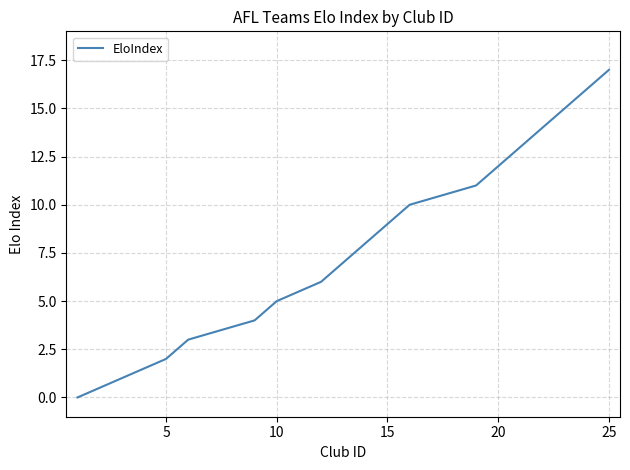

What is the difference between the maximum and minimum values?

17